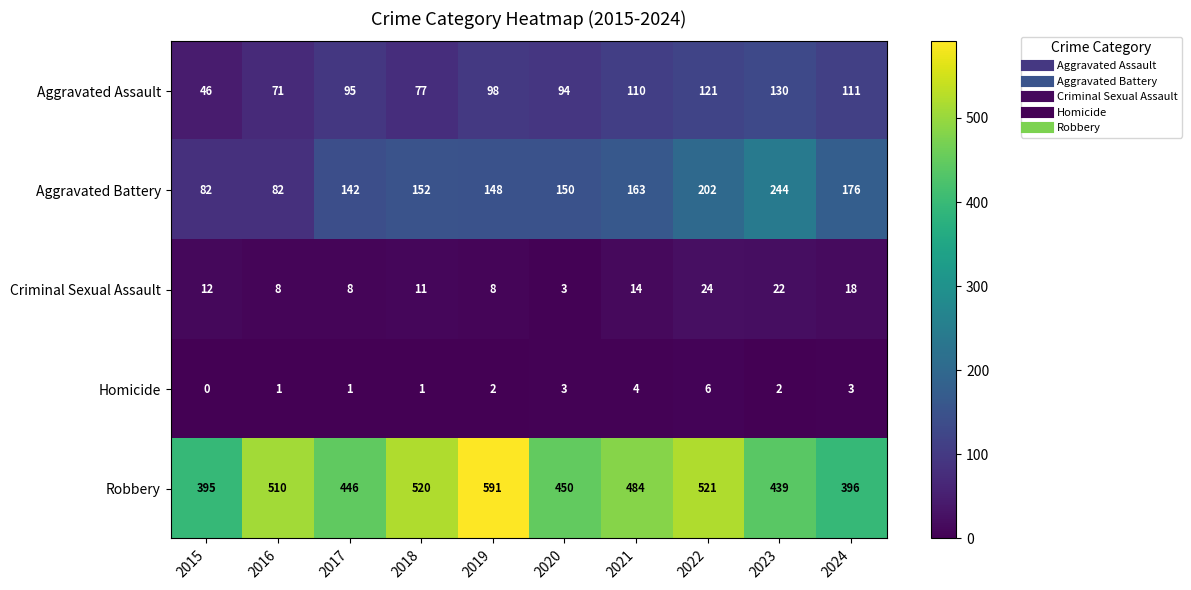

At how many categories does at least one series exceed 460?

5